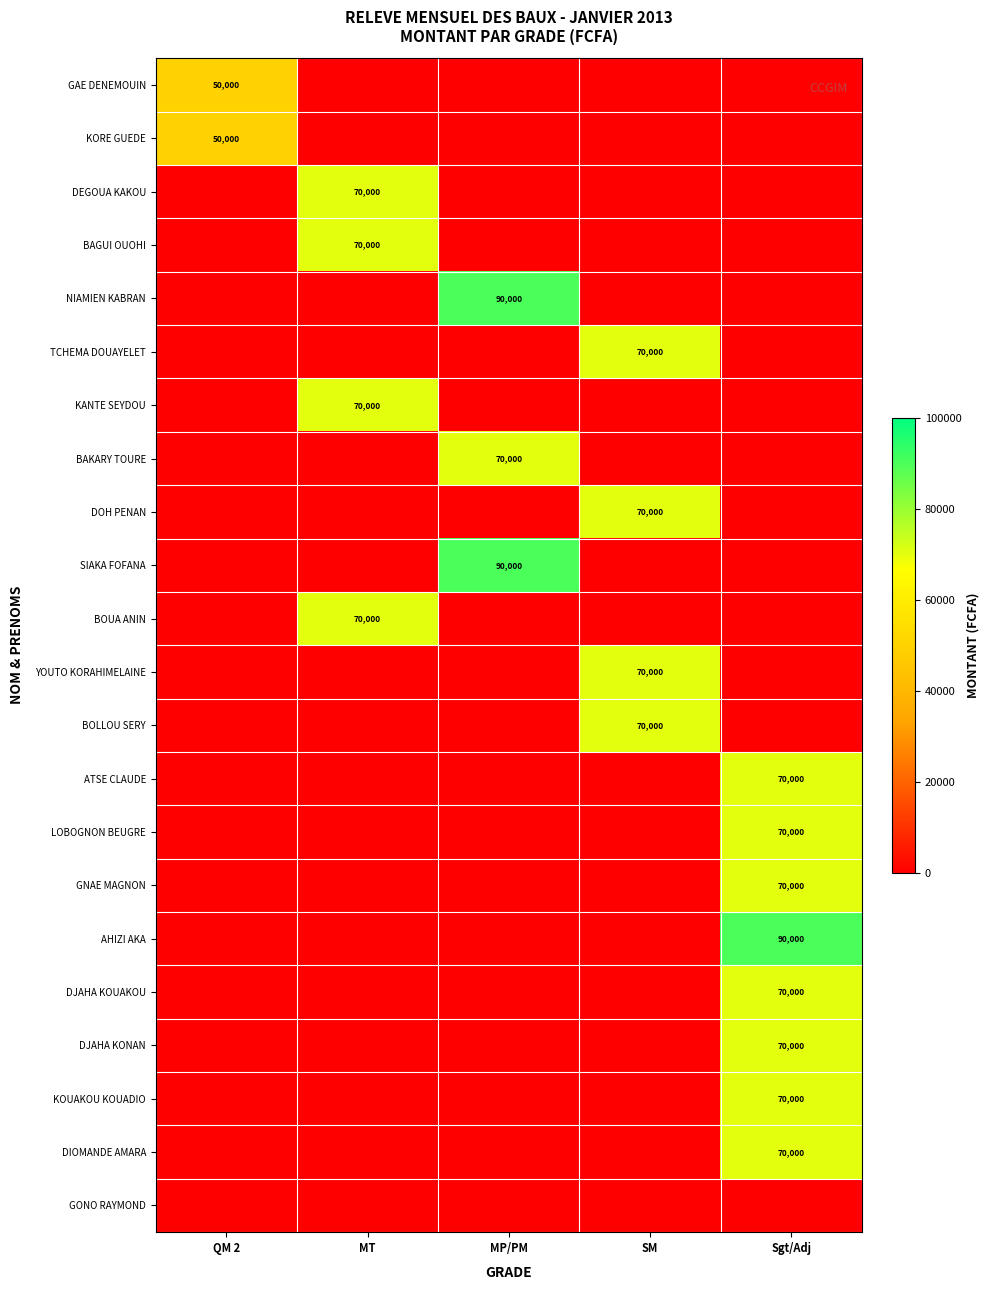

Which series has the largest total across all categories?

NIAMIEN KABRAN